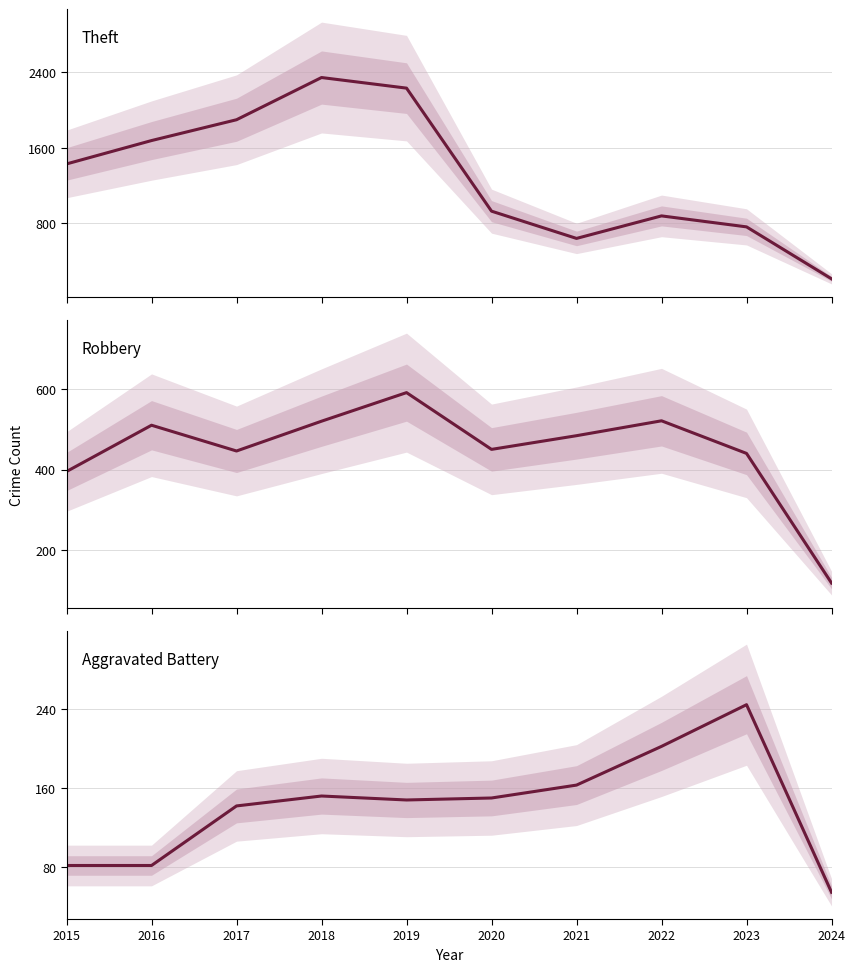

Where is Robbery nearest to the value 354?

2015